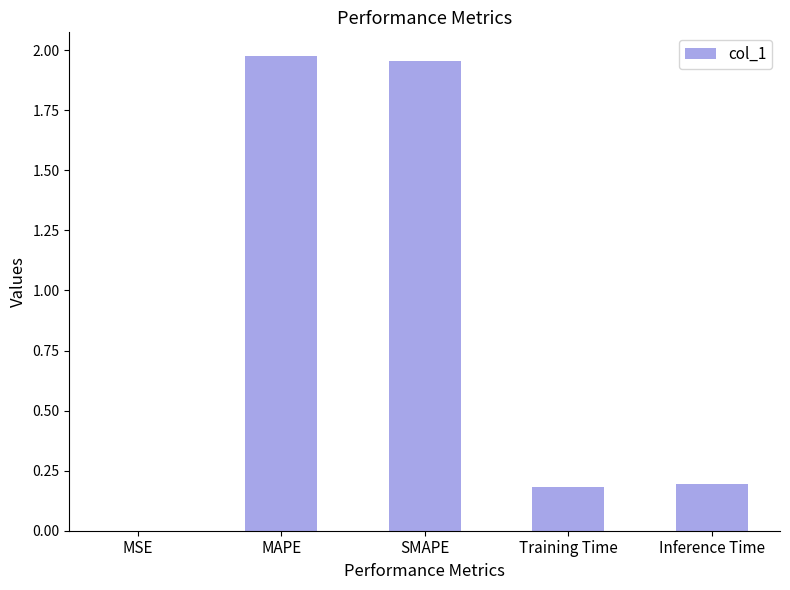

The value at Inference Time is 0.3. True or false?

False